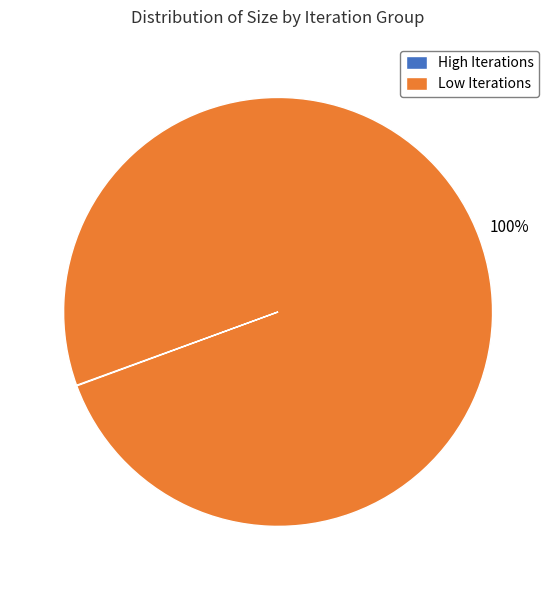

Which slice is the largest?

Low Iterations